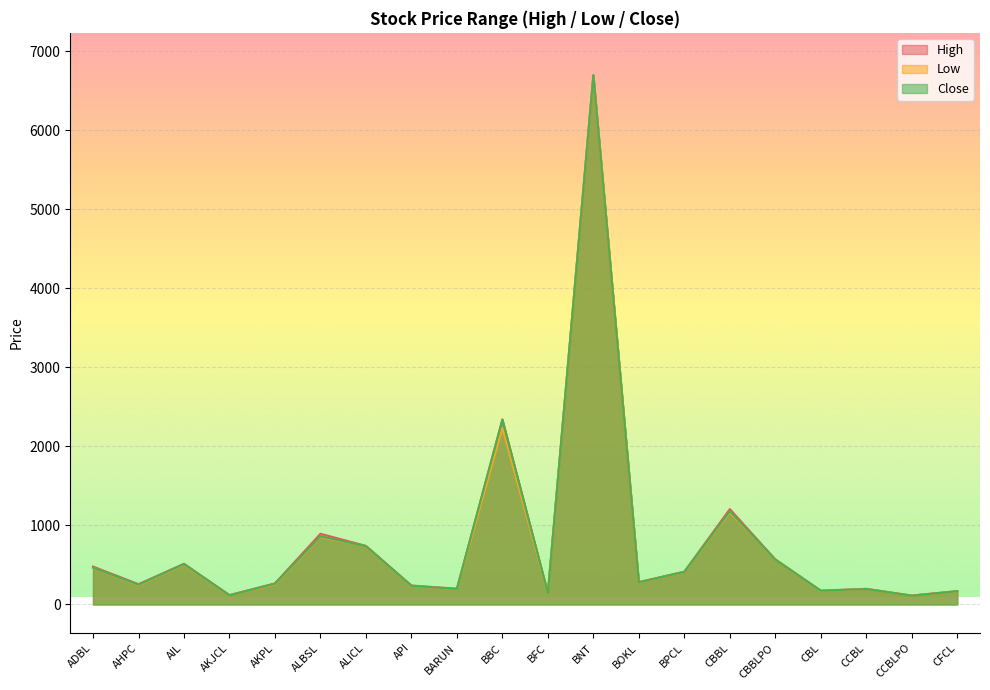

How many data points in Close are above 282?

9